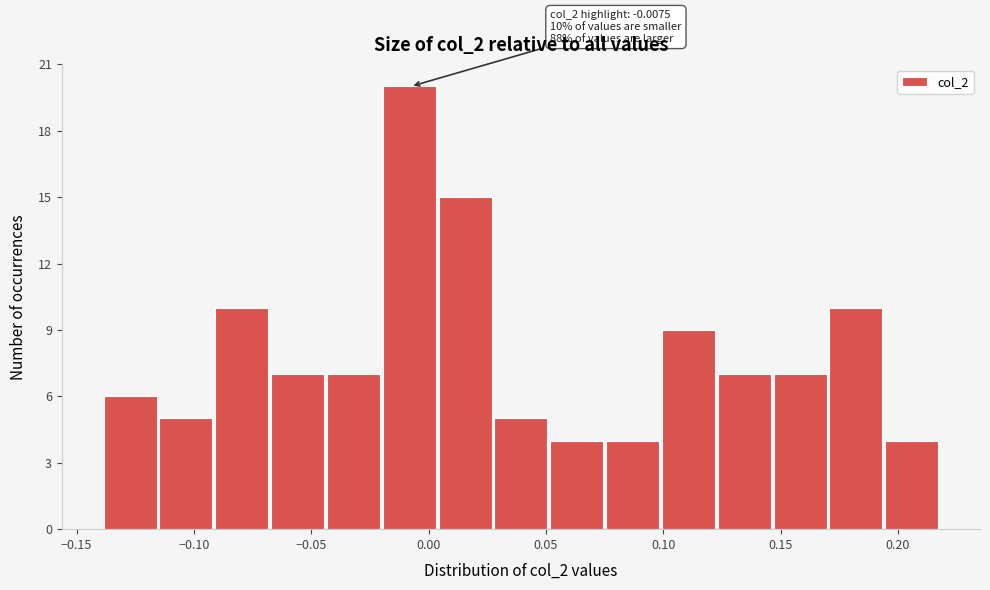

Over which range of the x-axis is the bar tallest?

-0.020 to 0.005